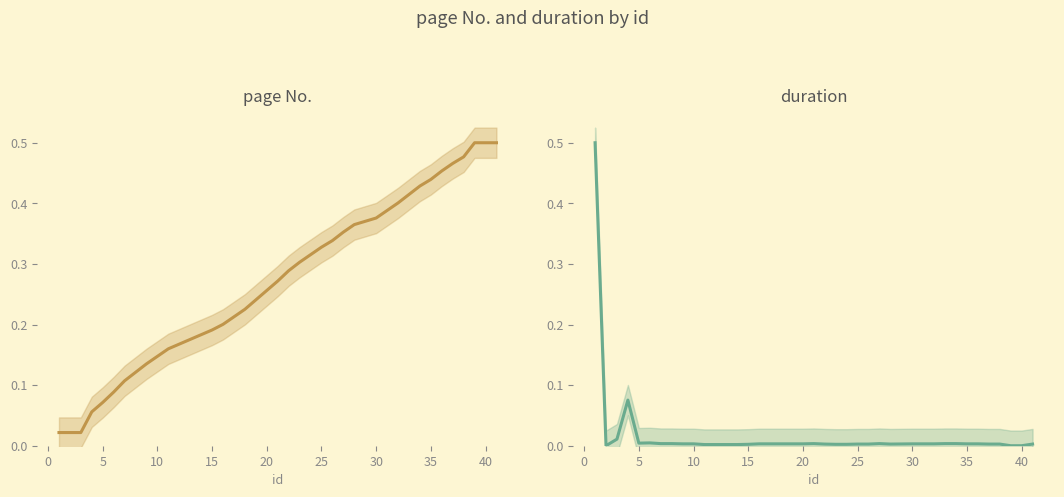

Rank the series by their average value, from highest to lowest.

page No., duration